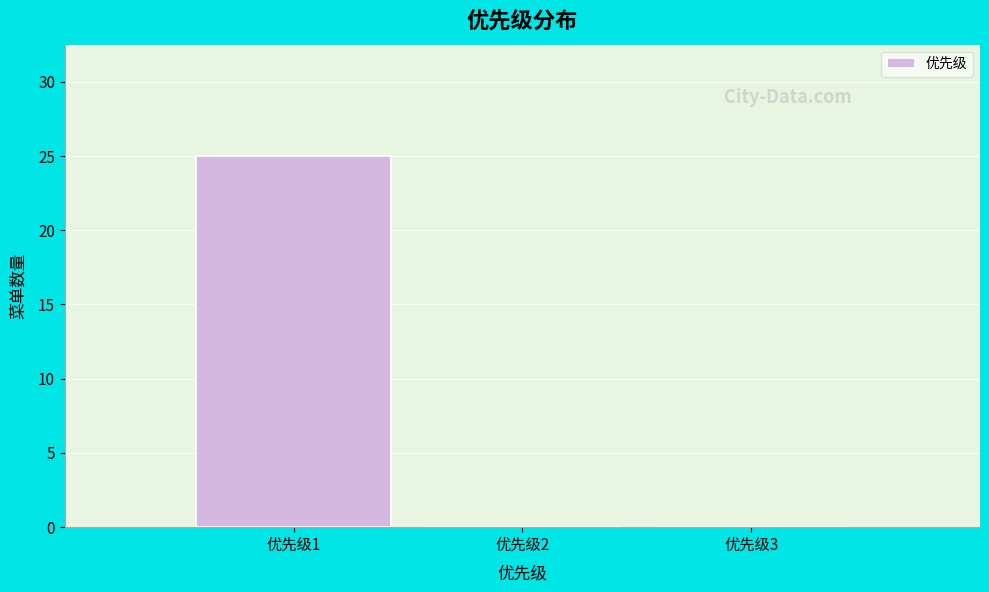

Over which range of the x-axis is the bar tallest?

0.5 to 1.5